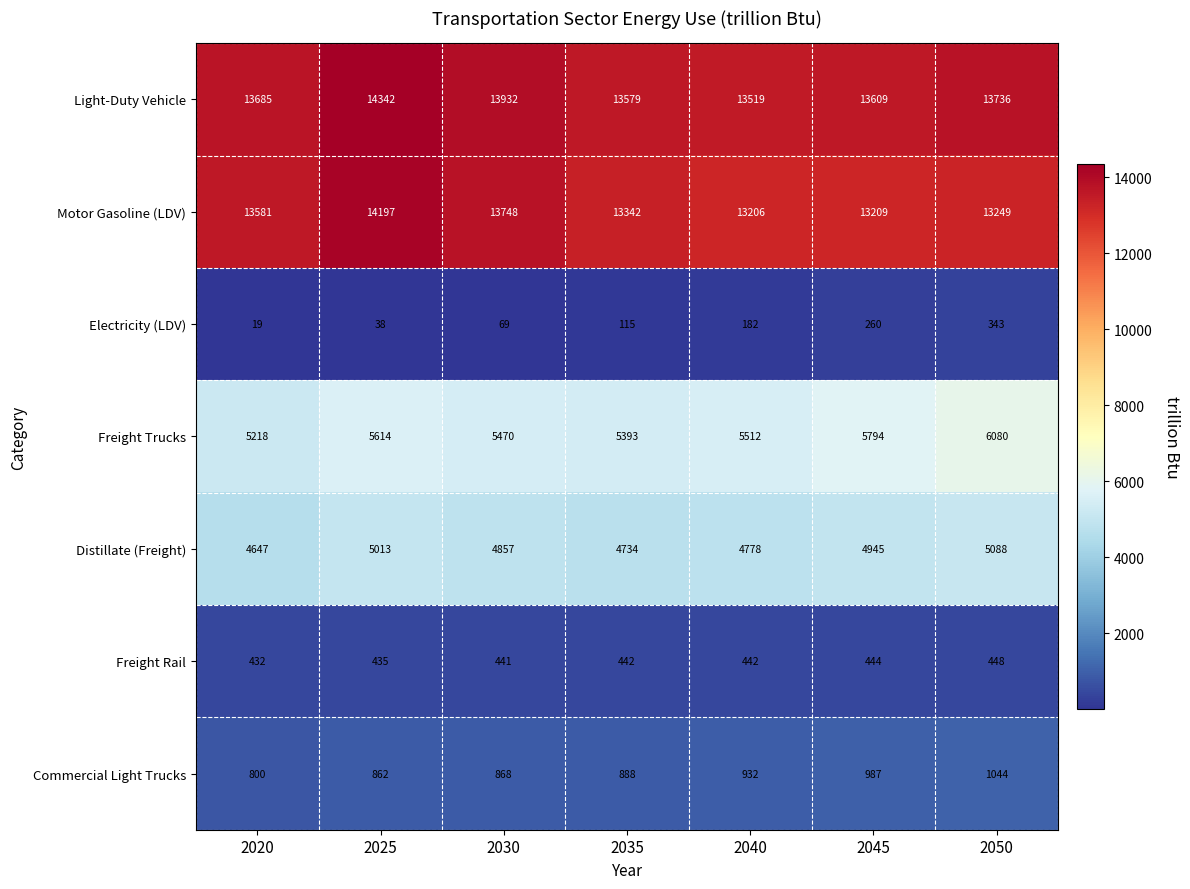

At which category does the chart reach its minimum across all series?

2020